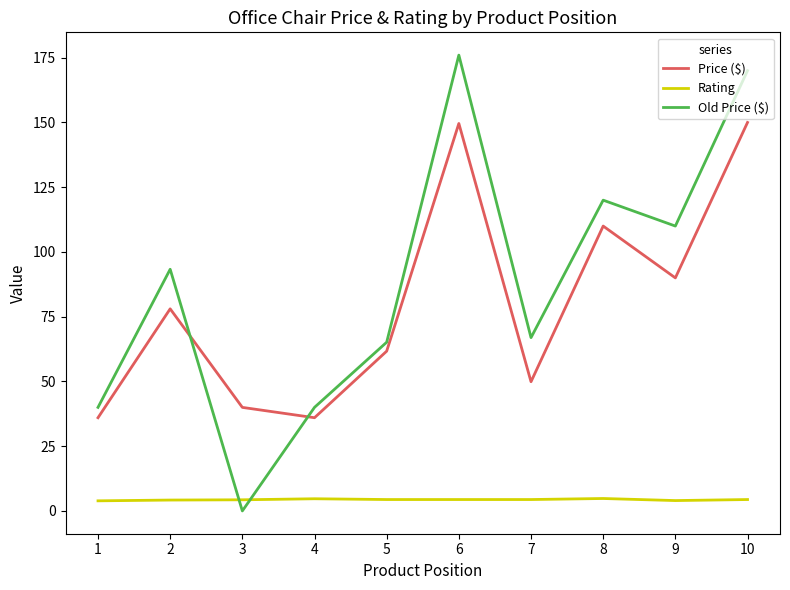

What is the difference between the Old Price ($) values at 7 and 2?

26.4